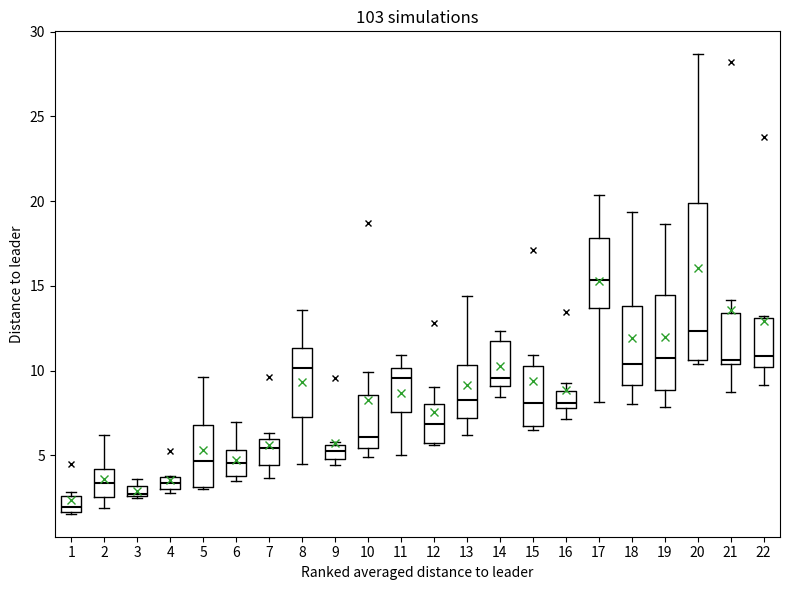

Which box's median line is the highest?

17